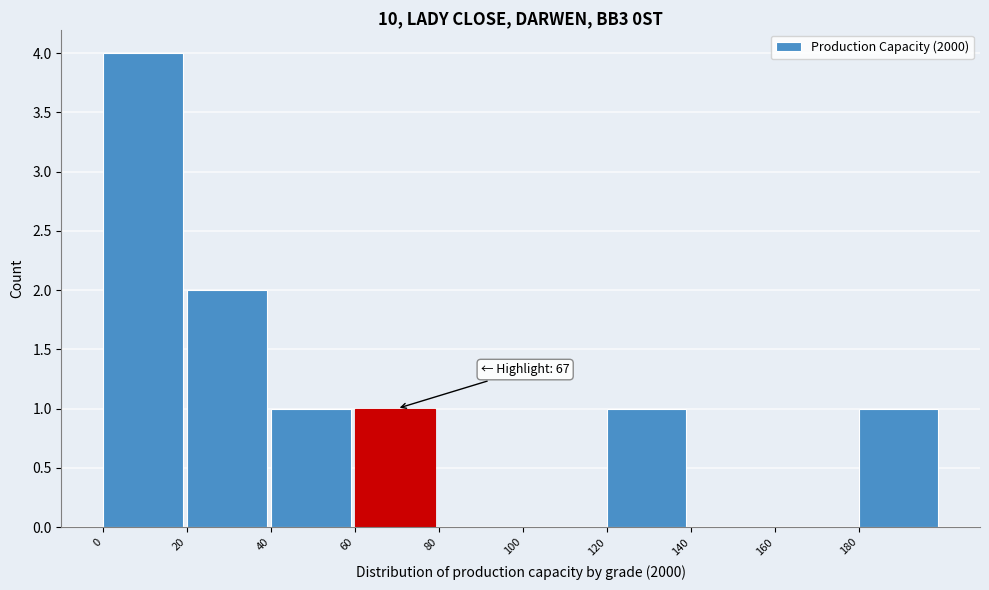

Which range on the x-axis has the tallest bar?

0 to 20